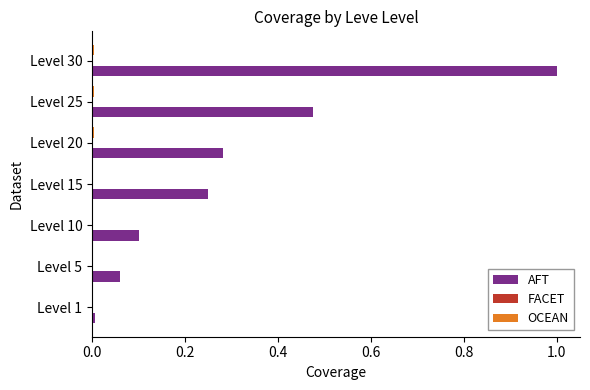

What is the maximum value shown in the chart?

1.0